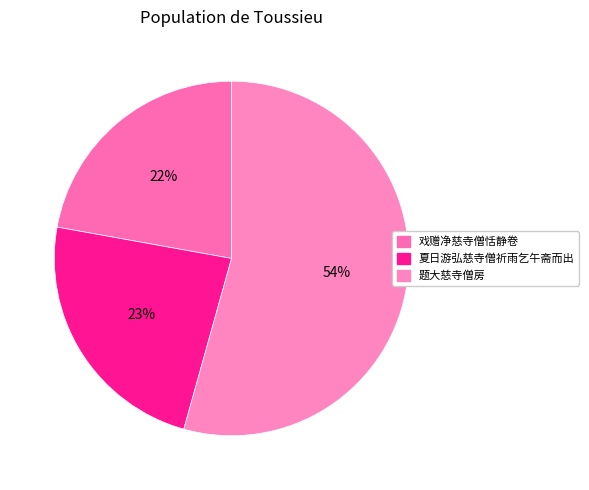

The 题大慈寺僧房 slice represents 69% of the pie. True or false?

False